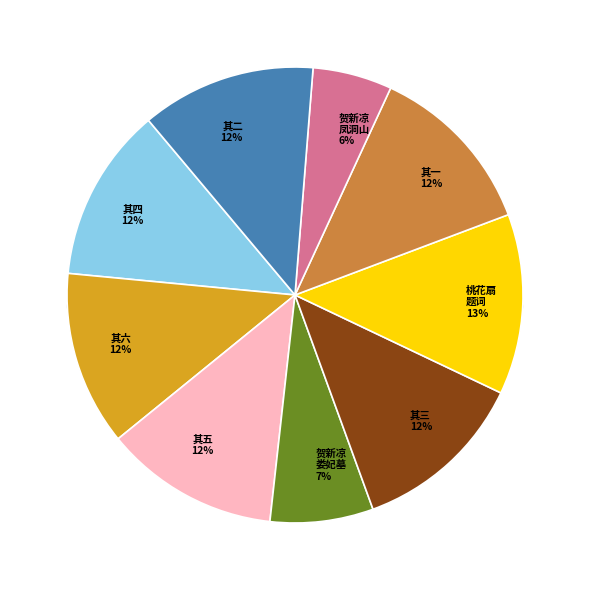

Which category has the biggest portion of the pie?

桃花扇传奇题词